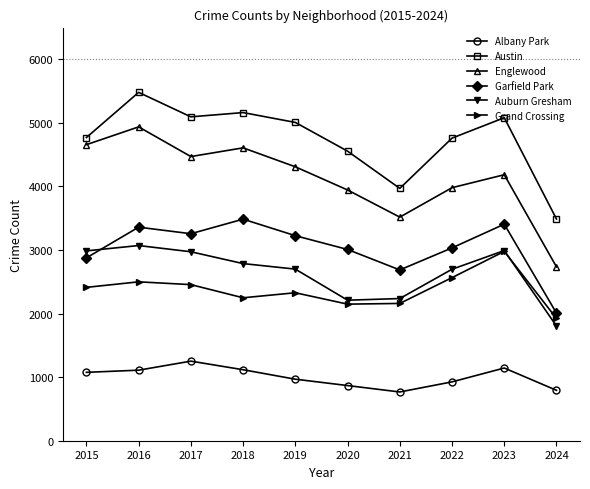

How many lines are shown in the chart?

6